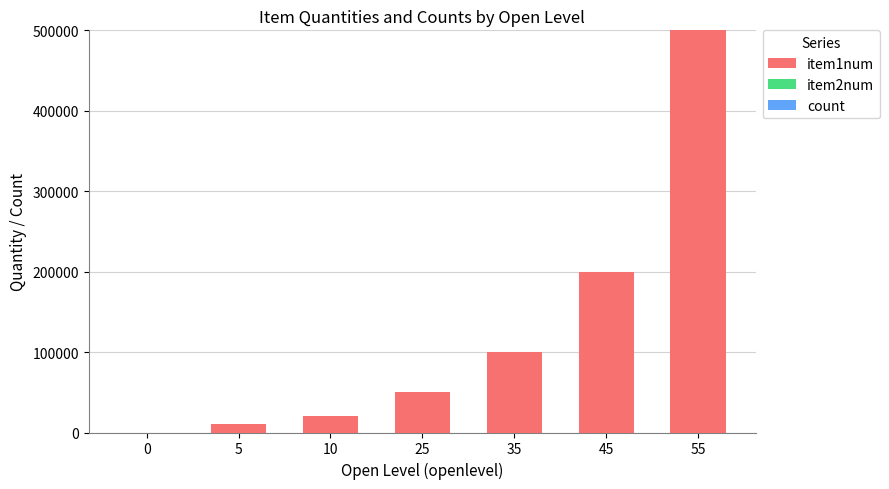

Does the chart contain stacked bars?

Yes